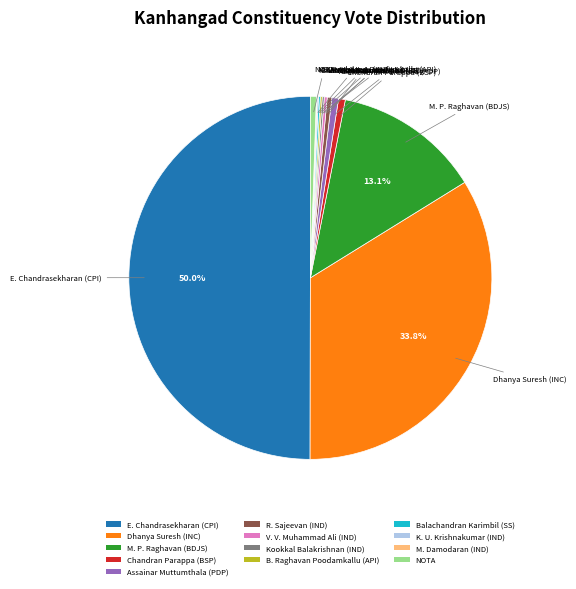

Does Dhanya Suresh (INC) represent more than half of the total?

No